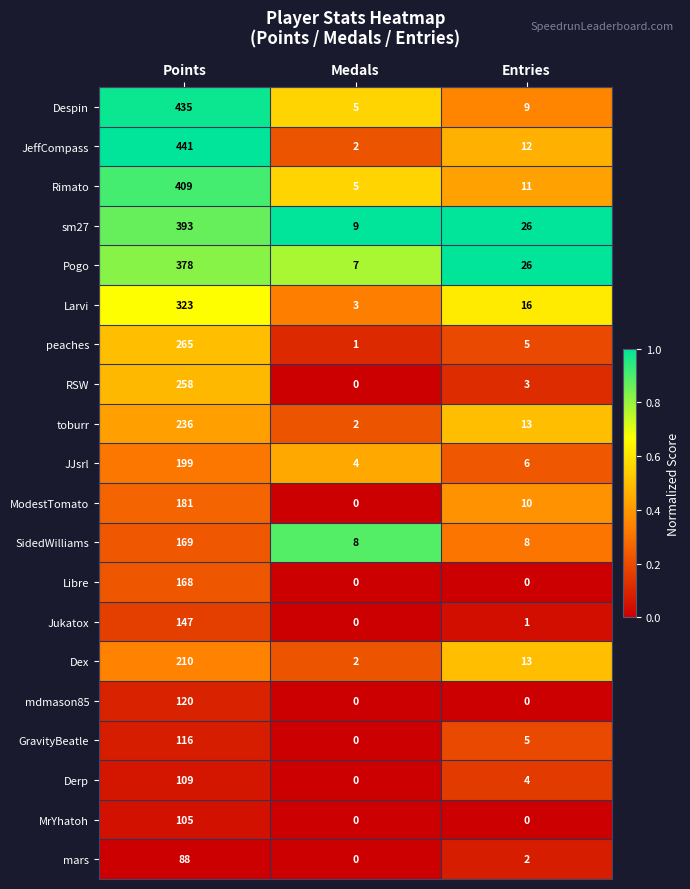

Between Medals and Entries, which series saw the biggest shift?

Pogo